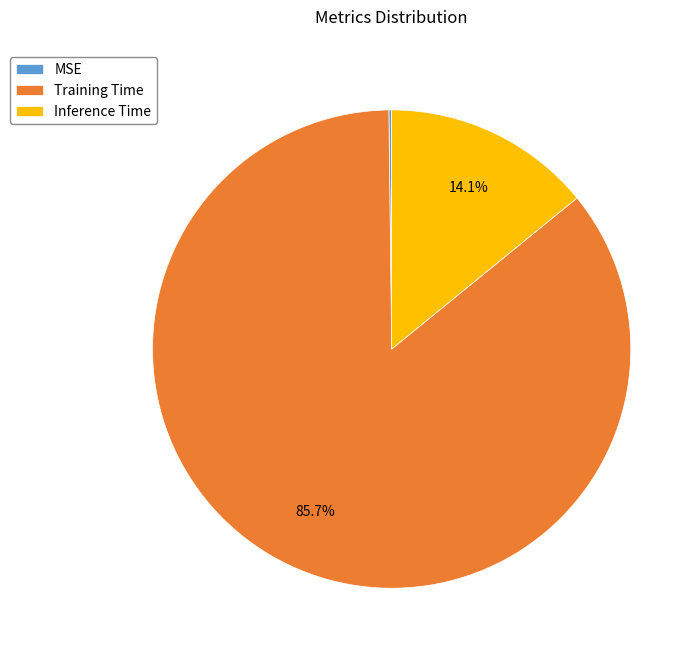

Which category has the biggest portion of the pie?

Training Time